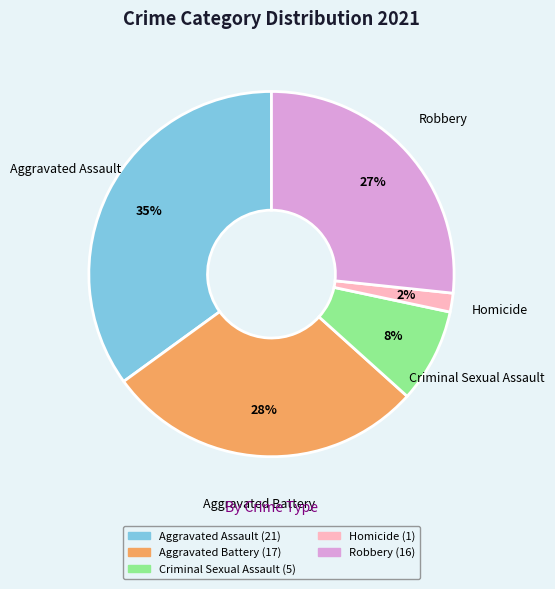

Does any single category account for the majority?

No